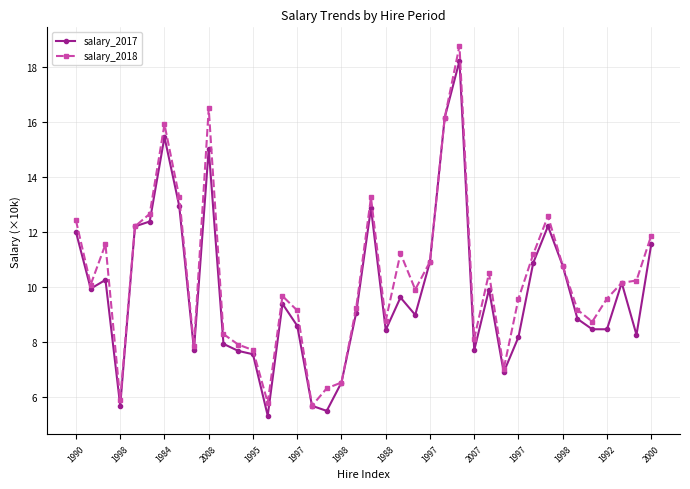

Which series has the widest spread of values?

salary_2018